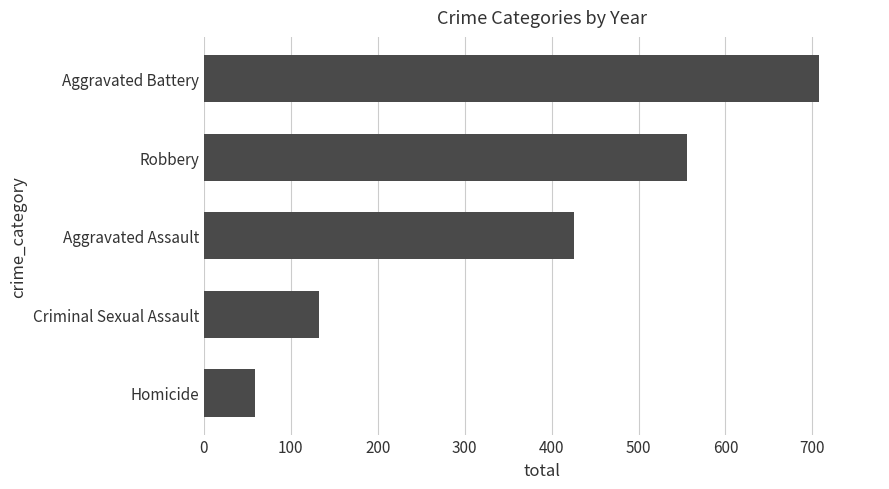

What is the smallest value displayed?

59